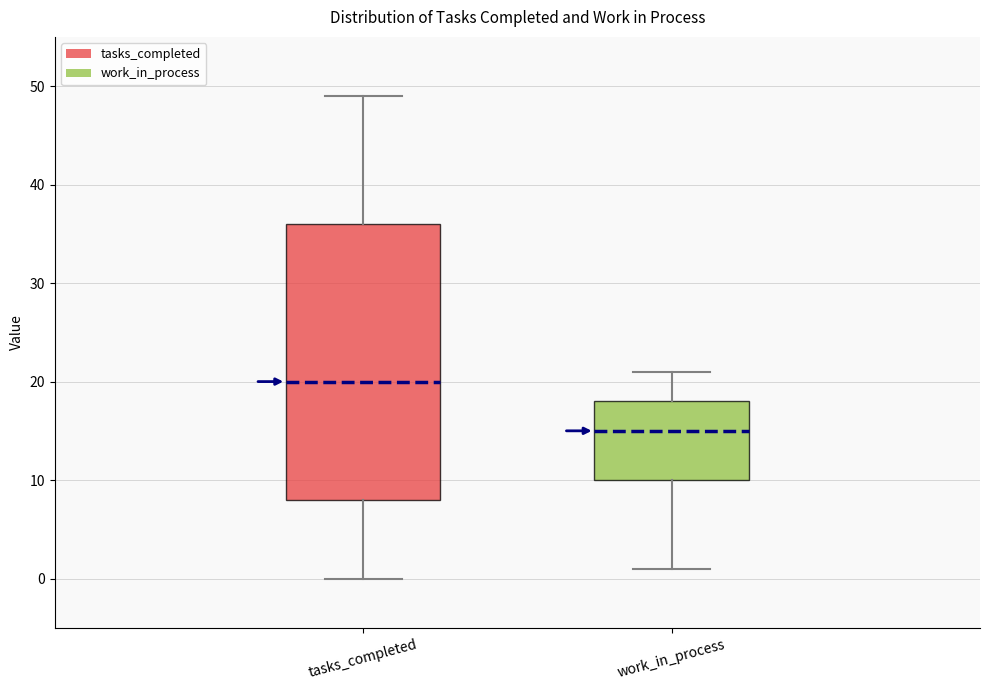

Which box has the highest median line?

tasks_completed